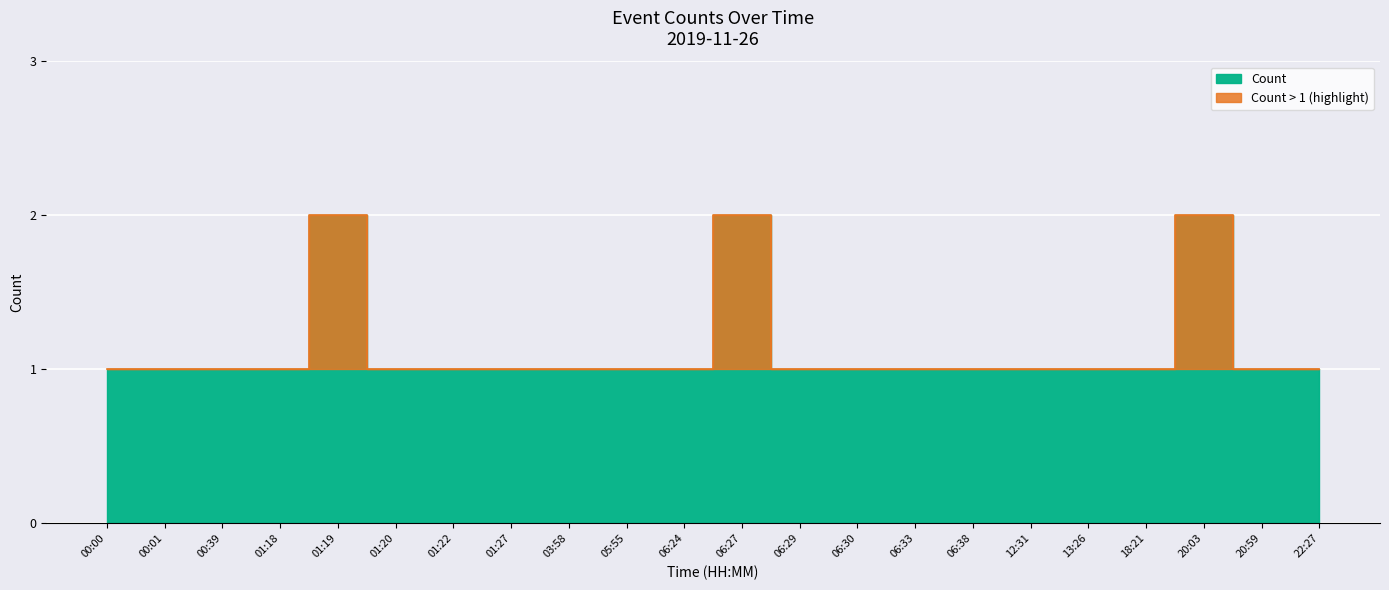

Rank the categories by value from highest to lowest.

01:19, 06:27, 20:03, 00:00, 00:01, 00:39, 01:18, 01:20, 01:22, 01:27, 03:58, 05:55, 06:24, 06:29, 06:30, 06:33, 06:38, 12:31, 13:26, 18:21, 20:59, 22:27